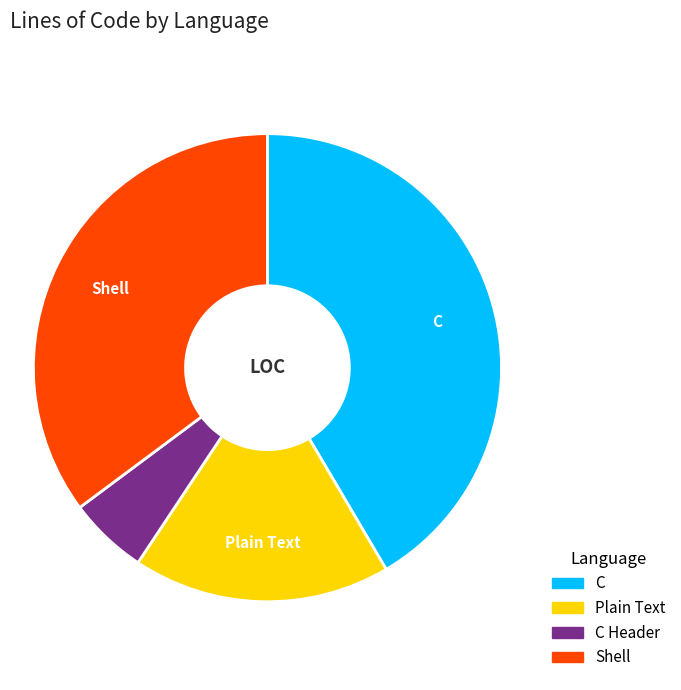

Is there a majority slice in this chart?

No